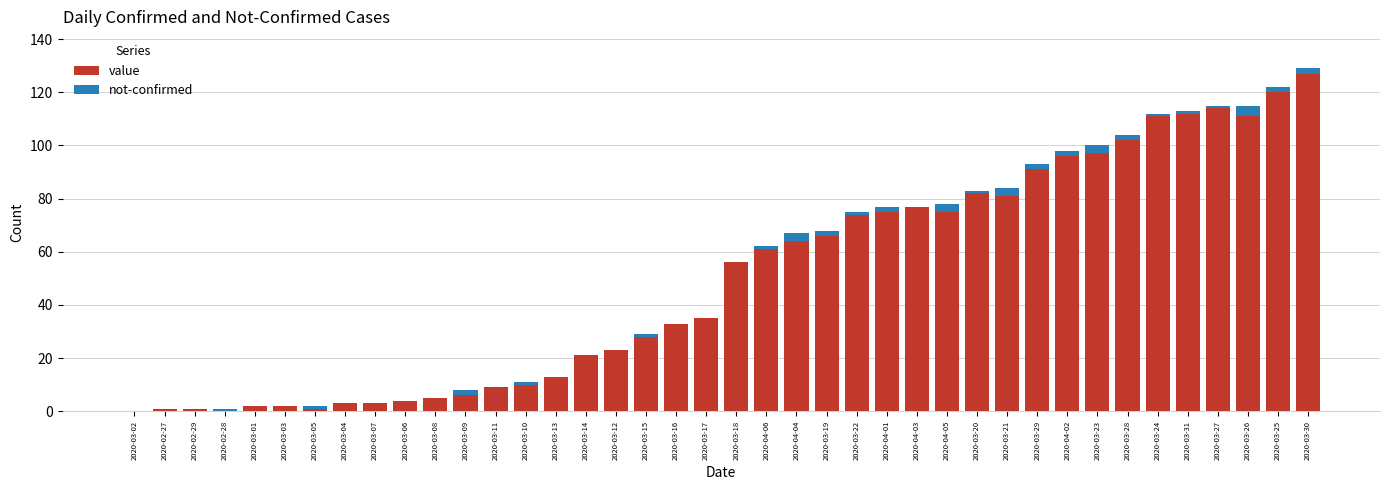

What is the highest value of the value series?

127